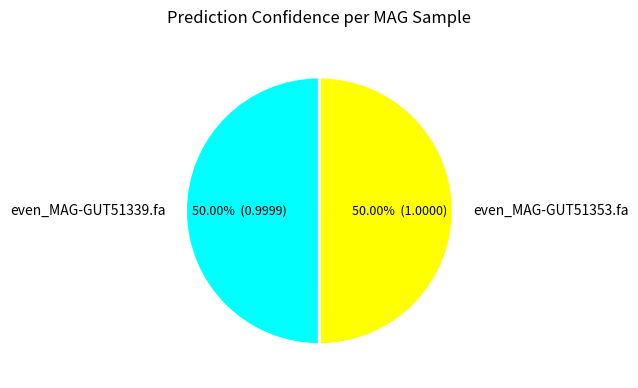

Combined, do even_MAG-GUT51353.fa and even_MAG-GUT51339.fa account for over 50%?

Yes